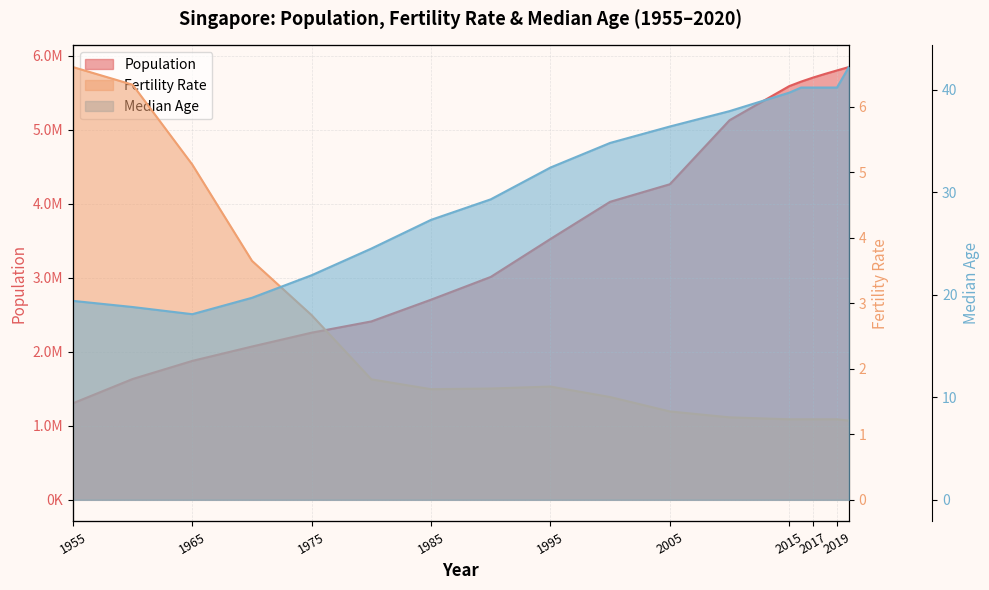

What is the minimum value shown in the chart?

1.2